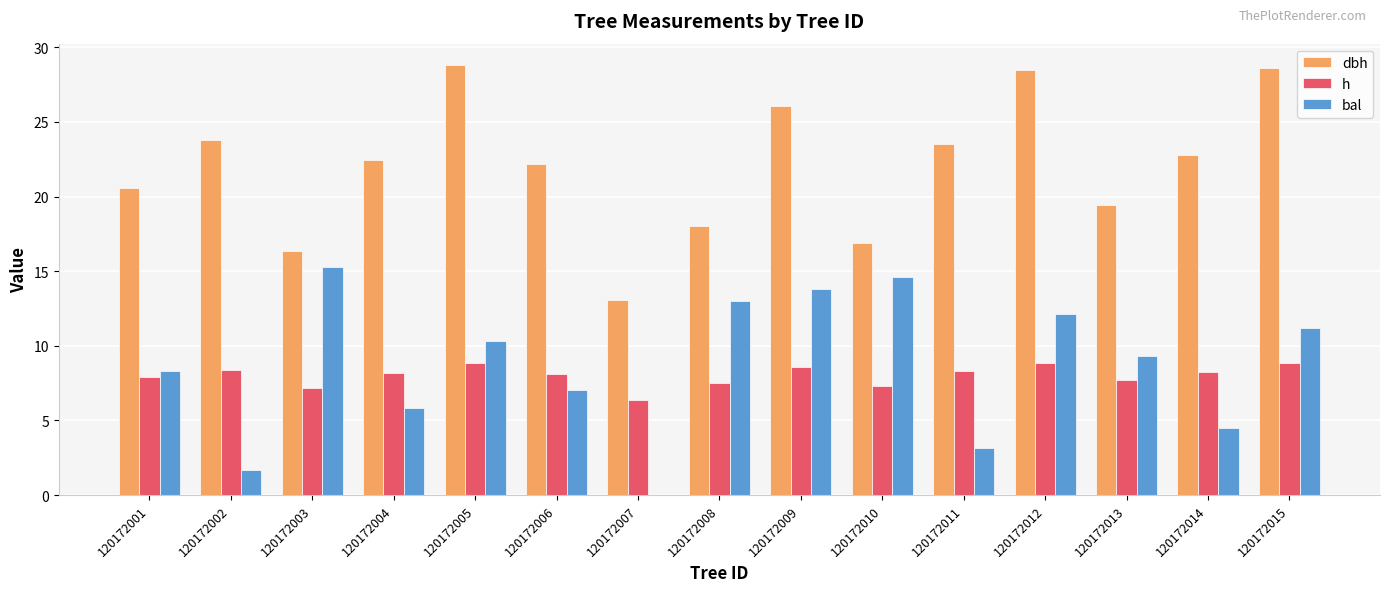

What is the greatest value displayed?

28.8